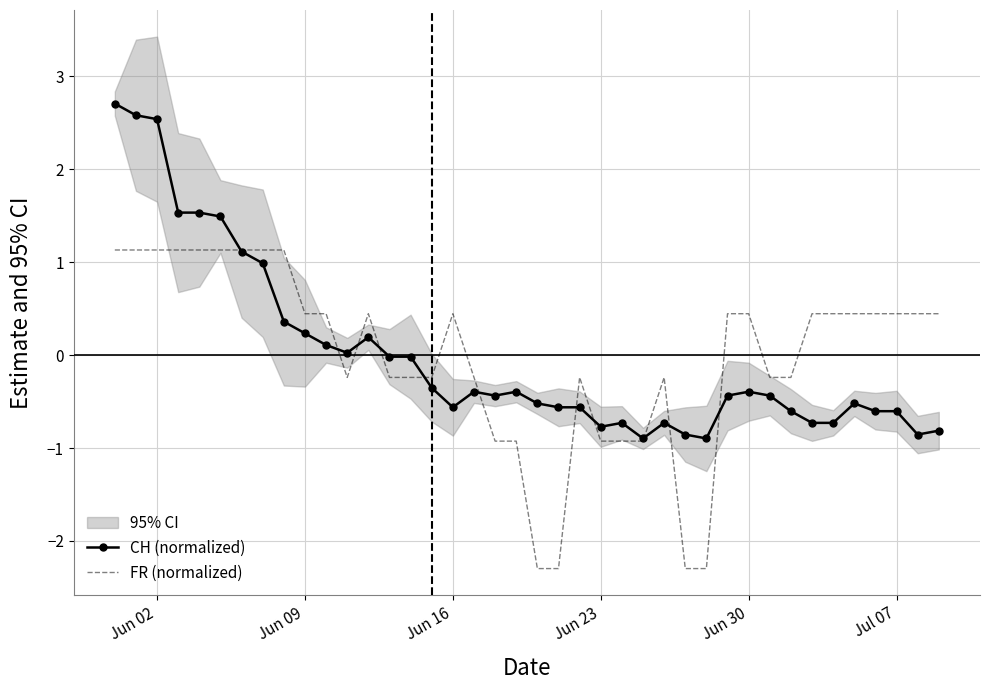

What is the maximum value for CH (normalized)?

2.7